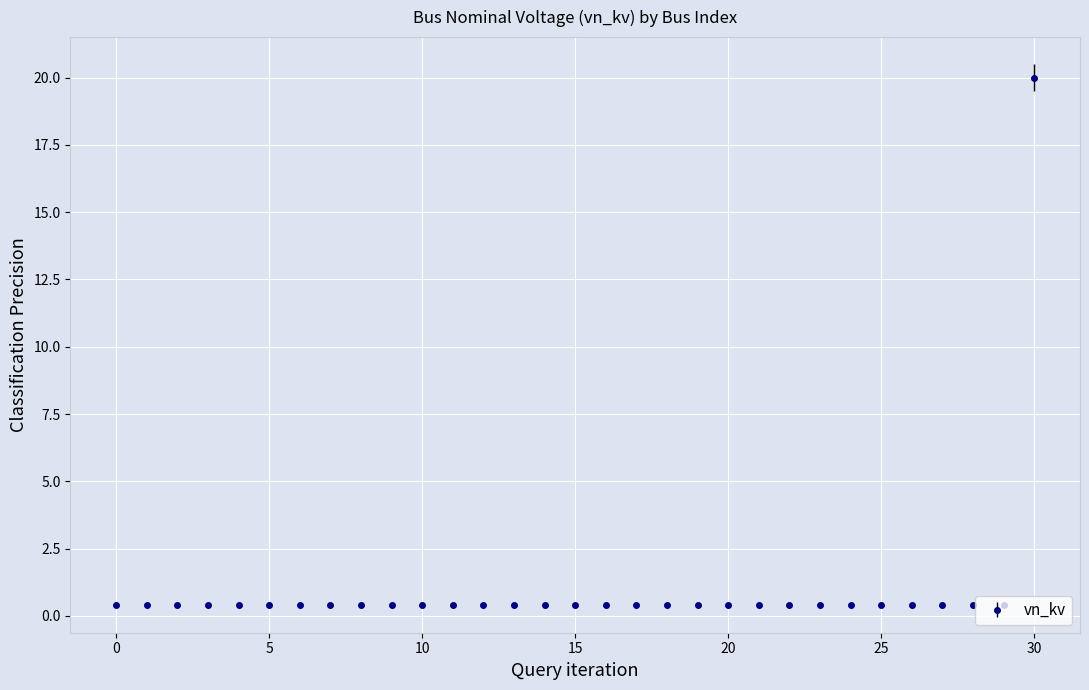

What is the difference between the maximum and second lowest values?

19.6